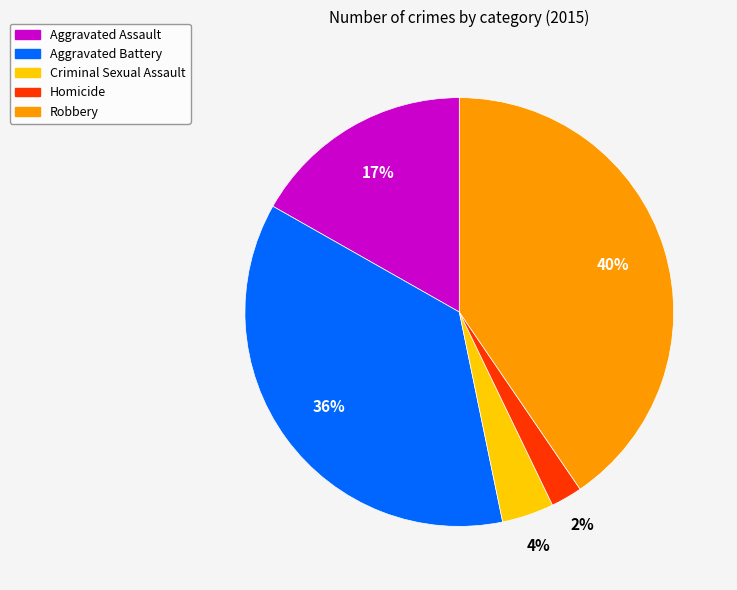

Combined, do Criminal Sexual Assault and Aggravated Assault account for over 50%?

No